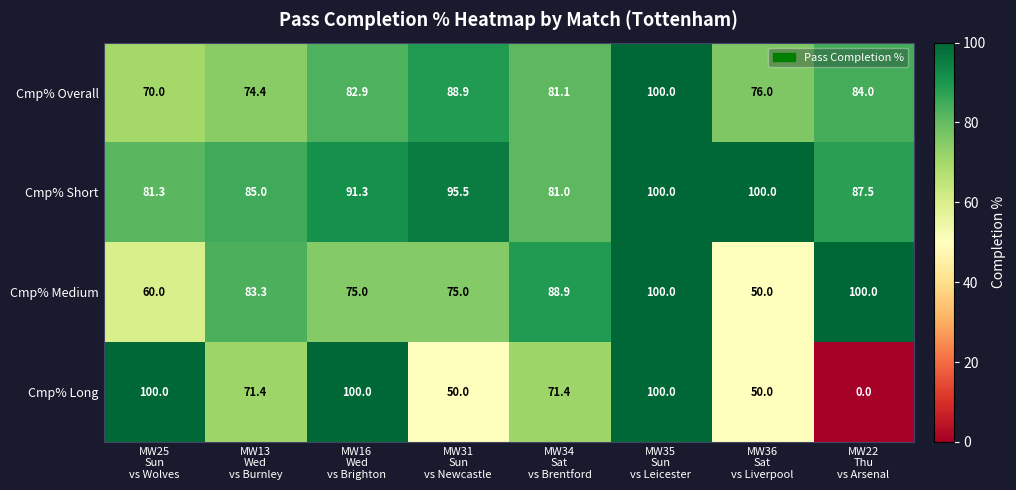

How many Cmp% Long values are between 50 and 100?

7